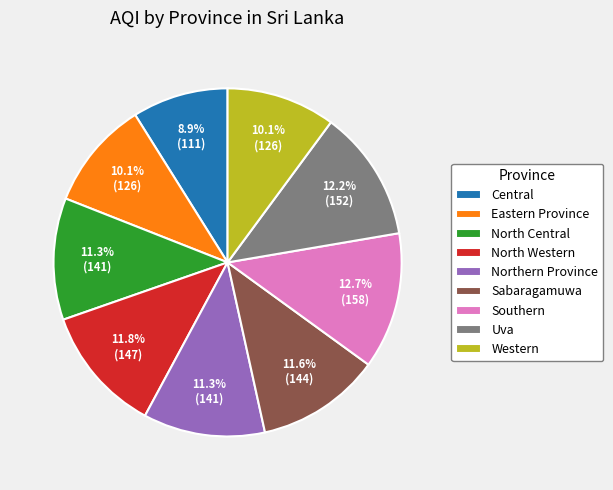

Is there any slice that represents more than half of the pie?

No